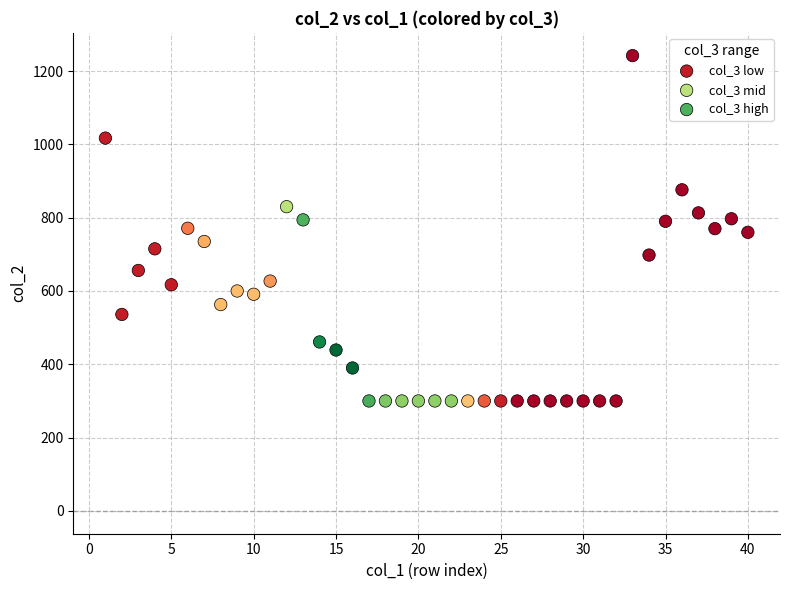

Which series has the widest spread of Y values?

col_3 low